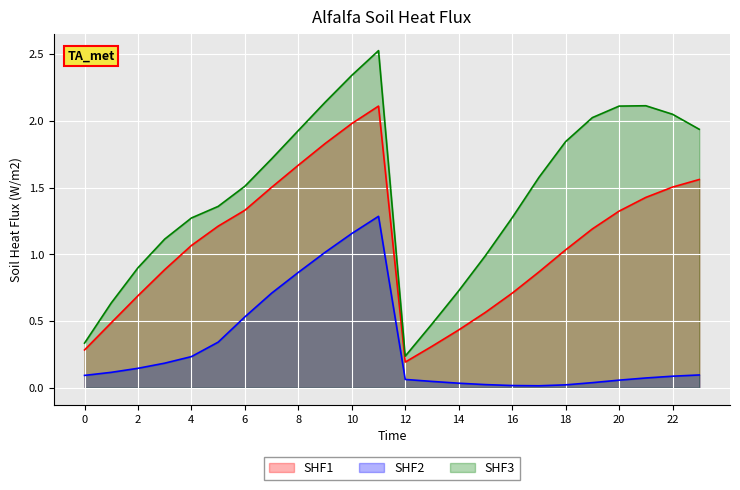

Count the number of categories in the chart.

24